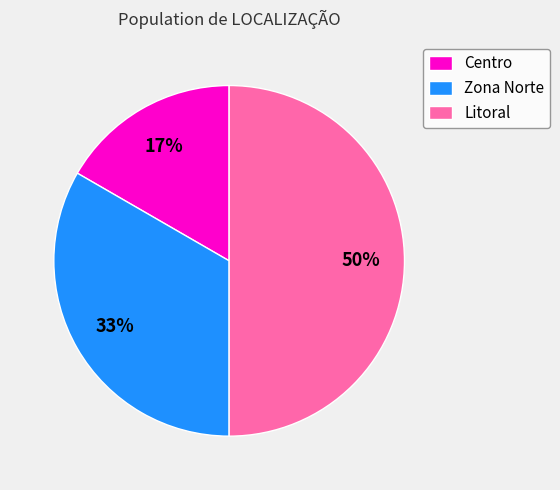

How many slices are in this pie chart?

3